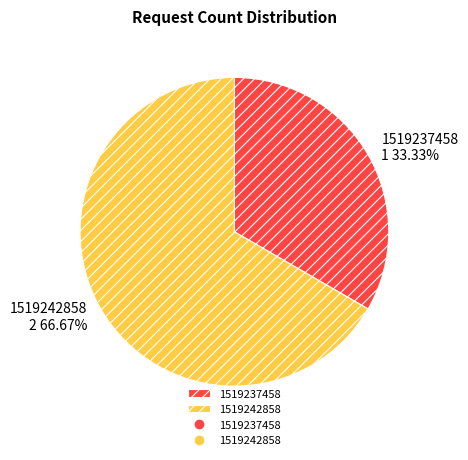

How many slices are in this pie chart?

2